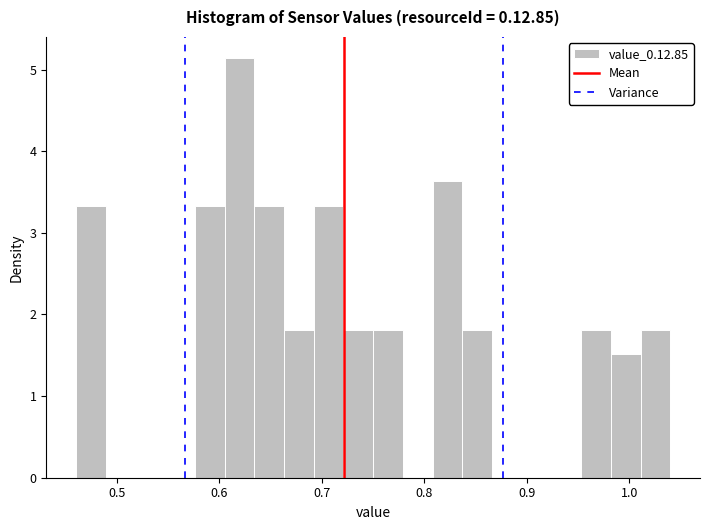

Read against the x-axis, roughly where is the centre of the tallest bar?

0.62